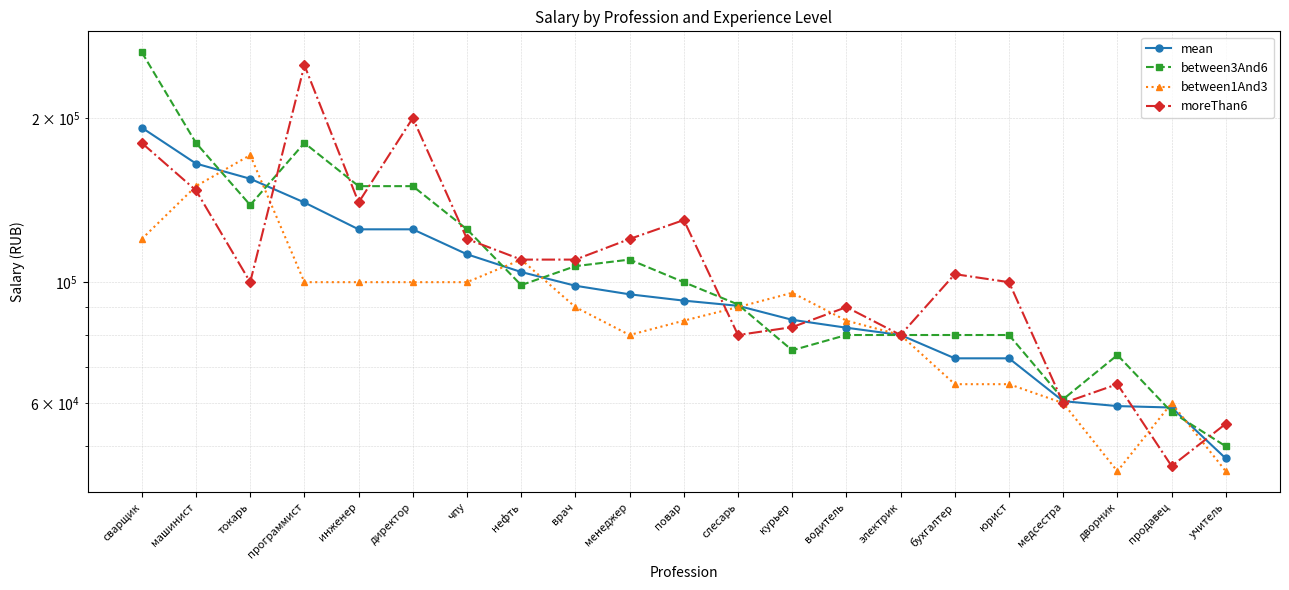

Between which two adjacent categories do between1And3 and mean first intersect?

машинист and токарь